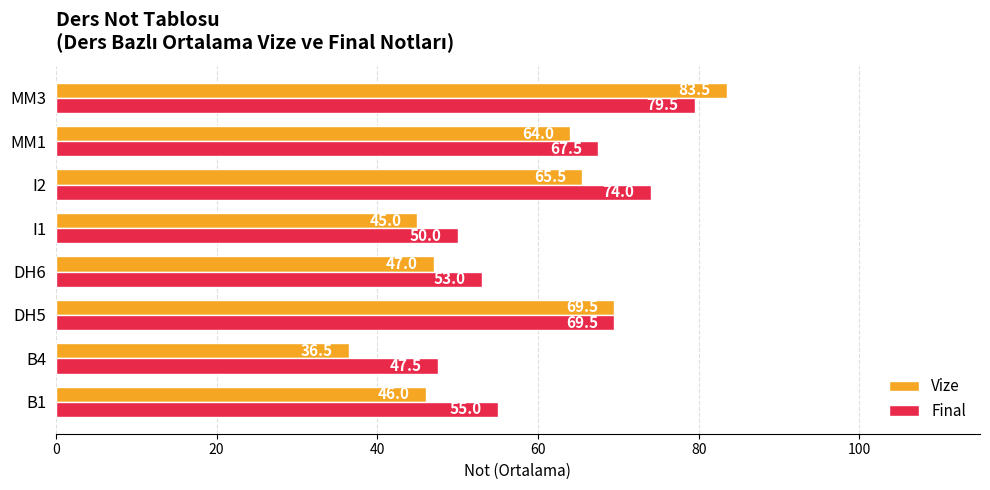

What is the total value across all series at MM3?

163.0